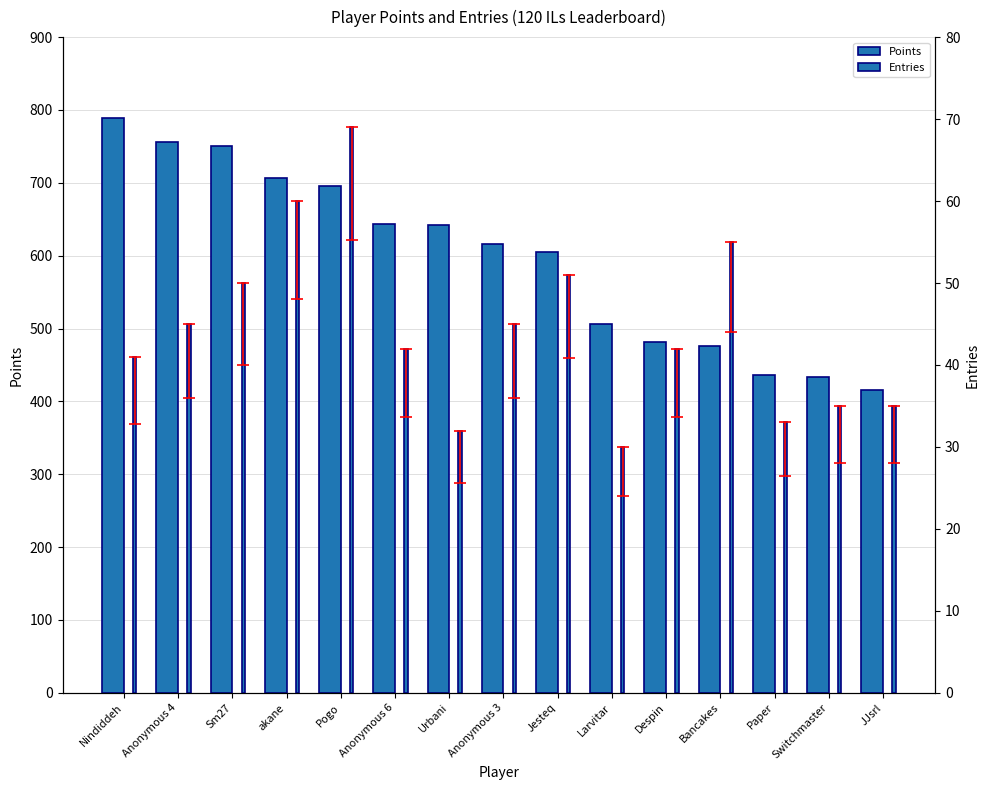

How many groups of bars are there?

15